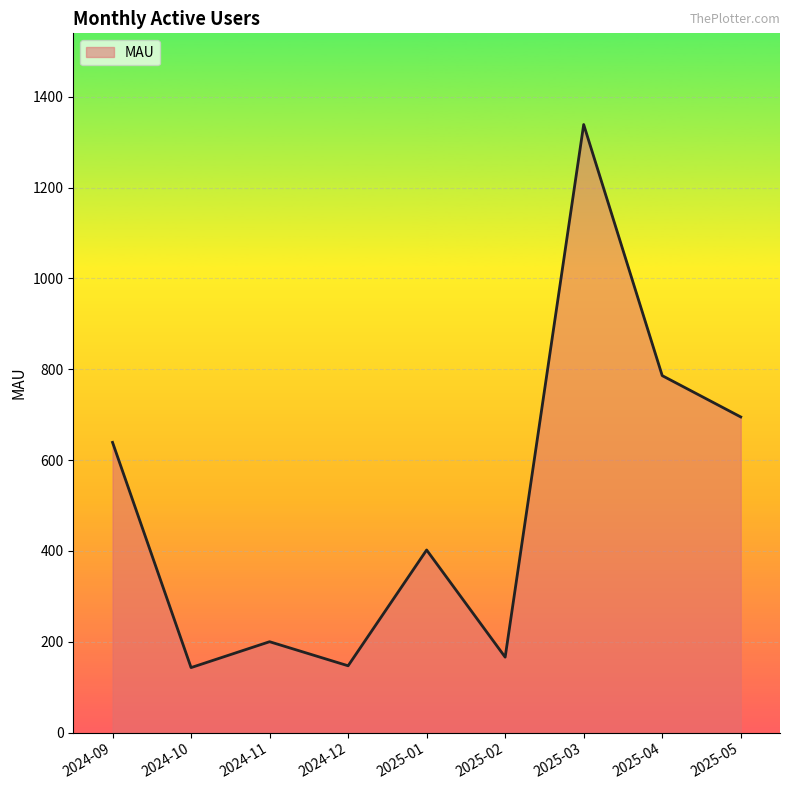

Which has a higher value, 2025-03 or 2025-05?

2025-03